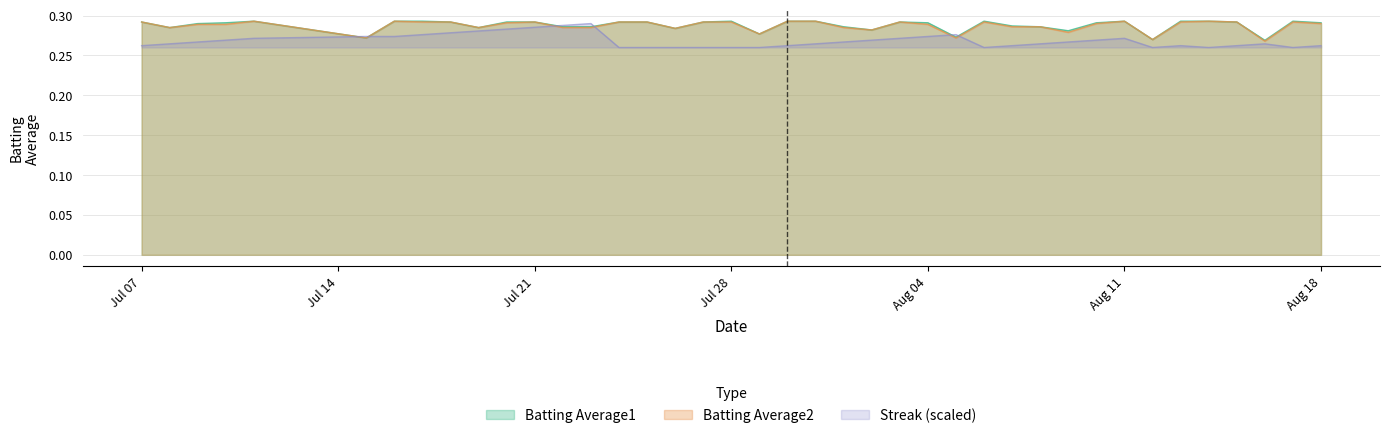

What are all the series names shown in the legend?

Batting Average1, Batting Average2, Streak (scaled)